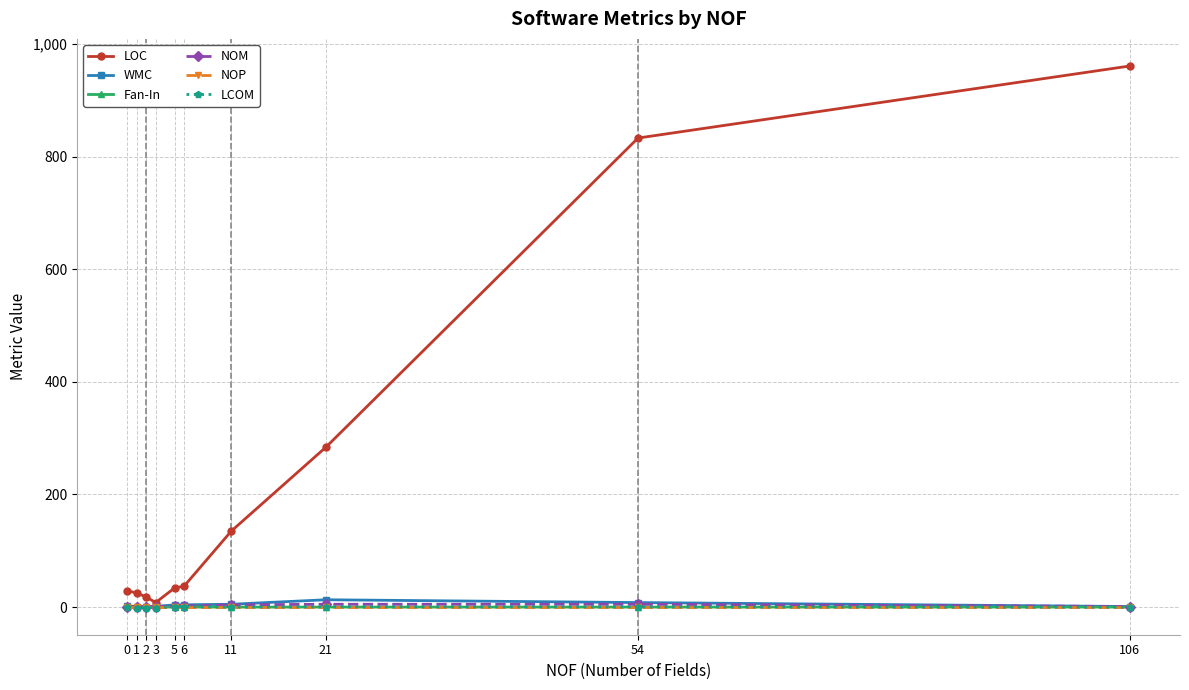

What is the sum of all Fan-In values?

2.0